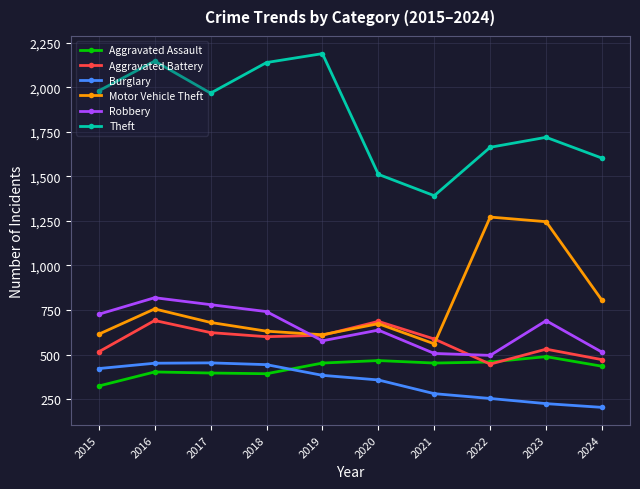

What is the total value across all series at 2016?

5267